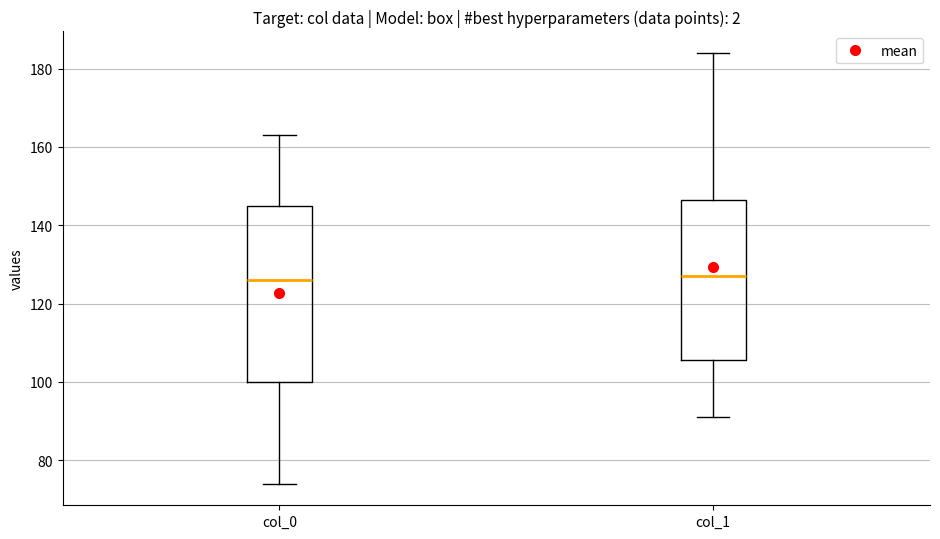

Where does the upper whisker of the box for col_1 end on the y-axis? The values are not printed on the chart, so give them approximately, as read against the axis.

184